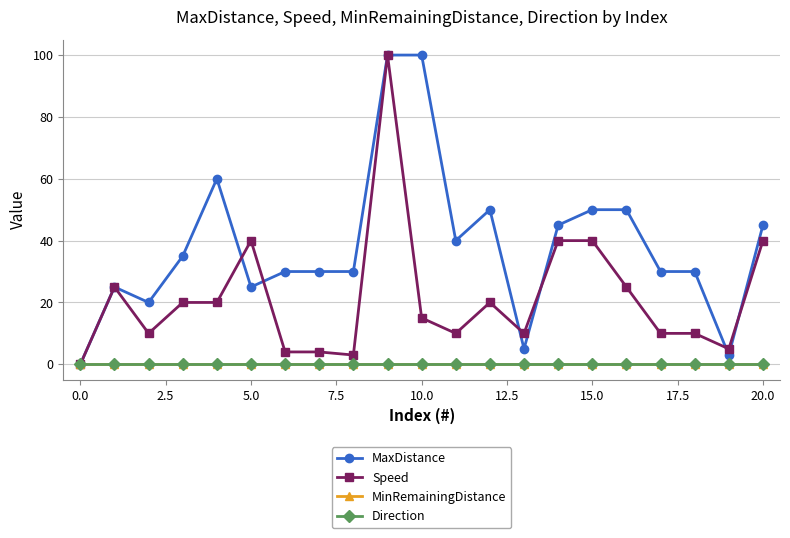

True or false: Direction and MaxDistance cross at least once.

False